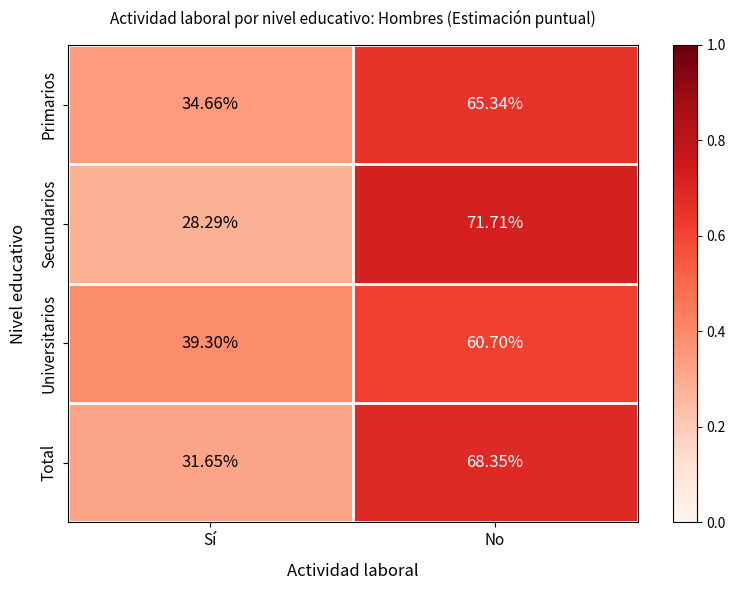

At which category does the chart reach its peak across all series?

No